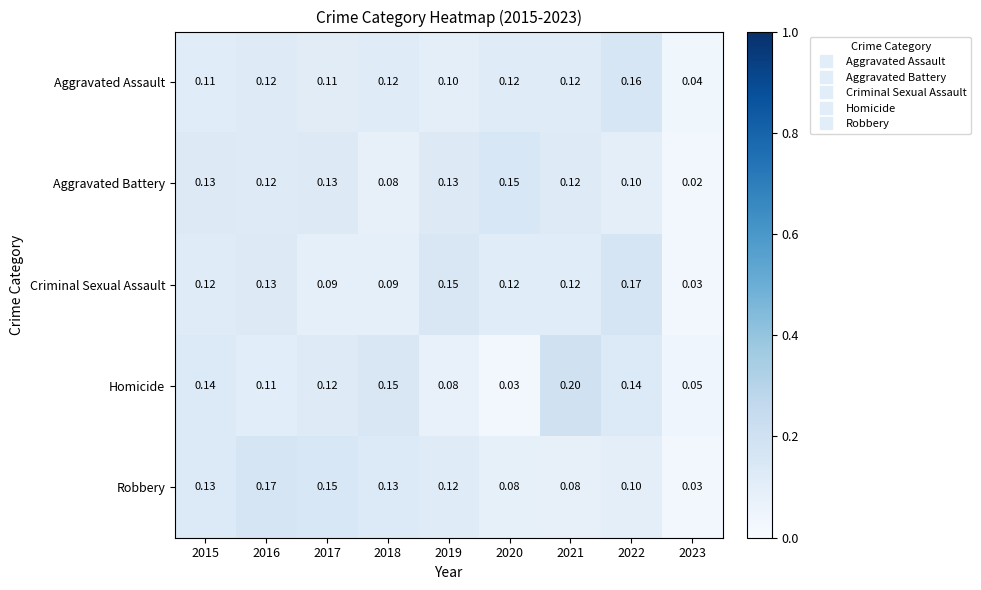

Which series has the widest spread of values?

Homicide